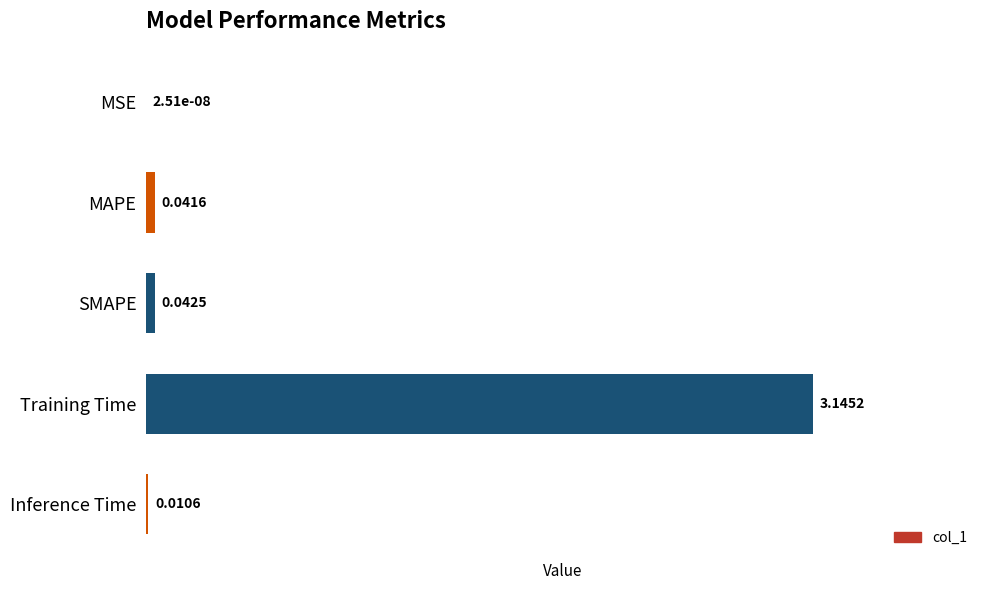

What is the sum of all values?

3.2